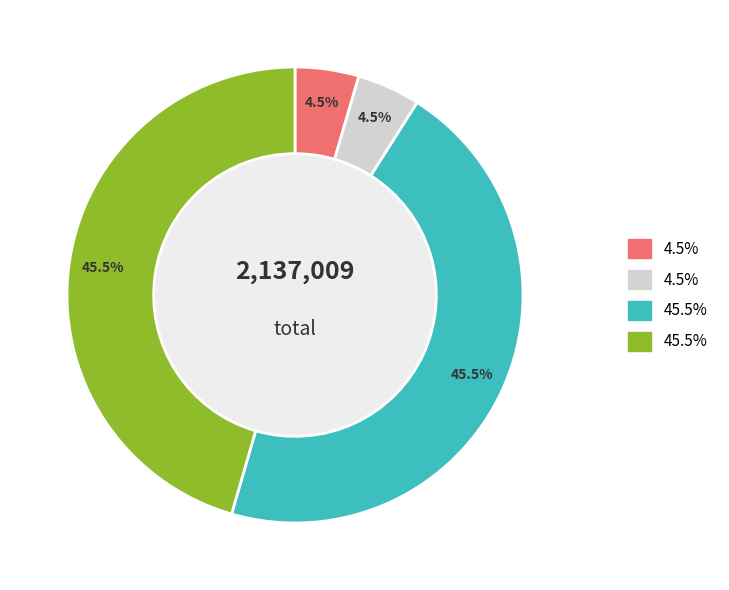

Is there any slice that represents more than half of the pie?

No